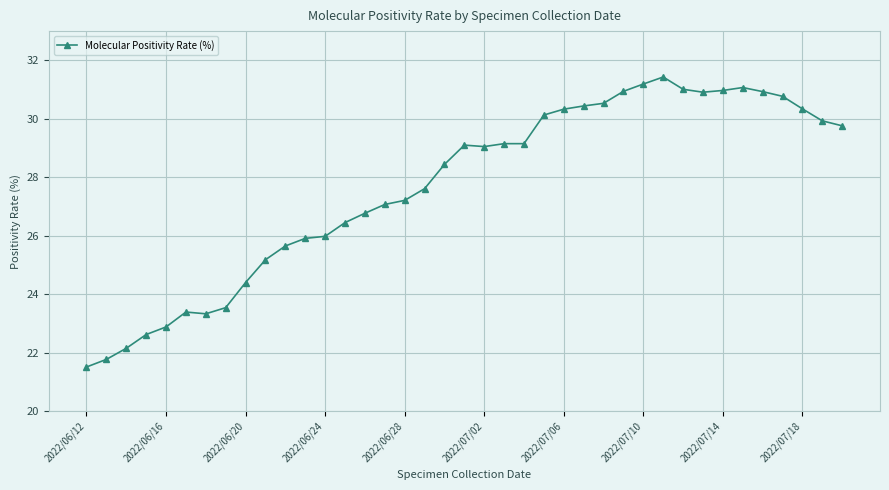

How many lines are shown in the chart?

1